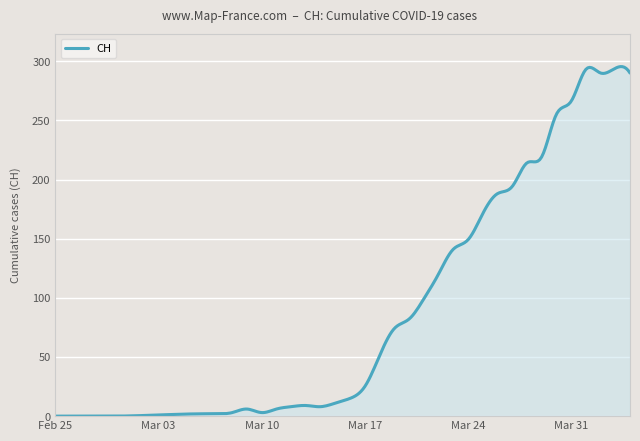

What is the greatest value displayed?

295.4